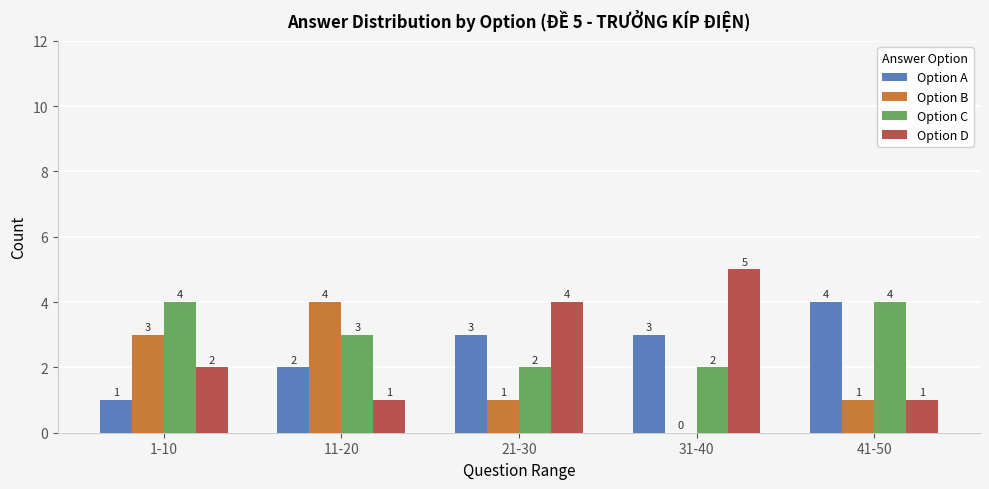

What is the spread (max minus min) of values at 11-20?

3